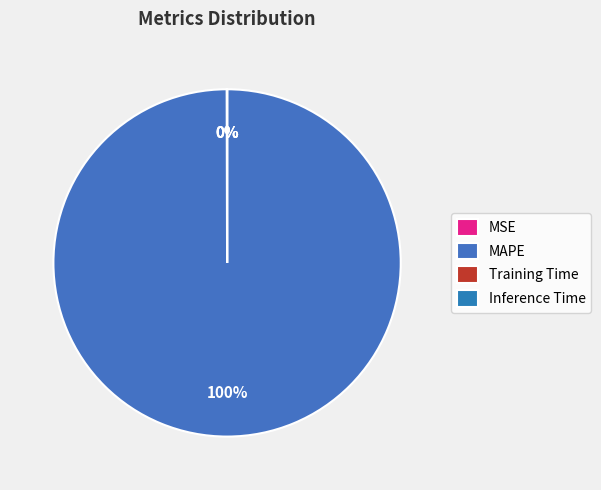

Which category accounts for the majority?

MAPE